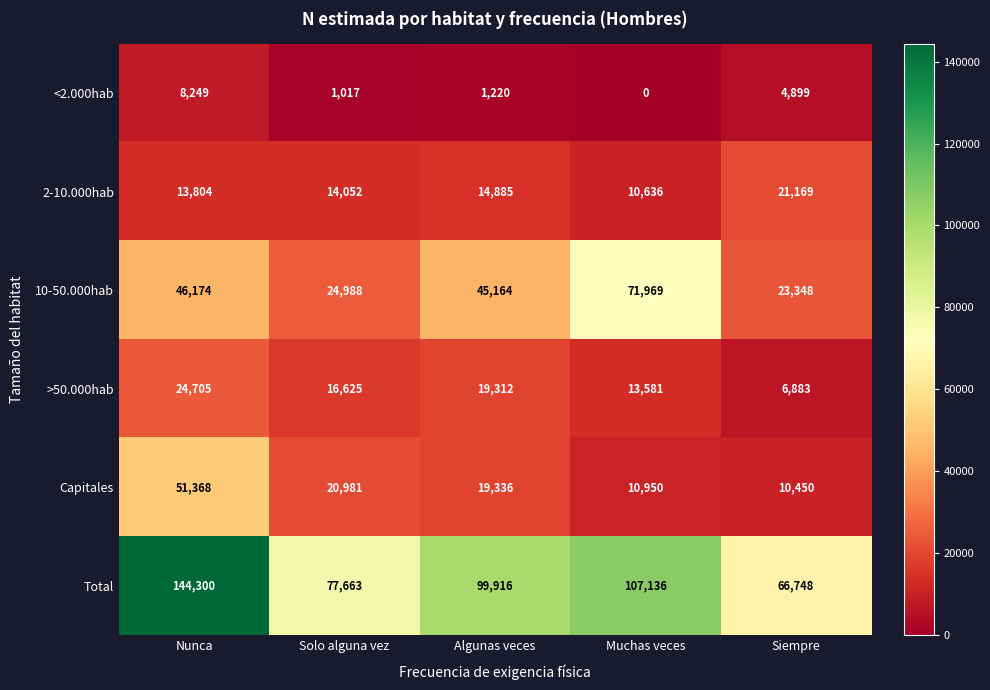

Which category has the highest value in the 10-50.000hab series?

Muchas veces